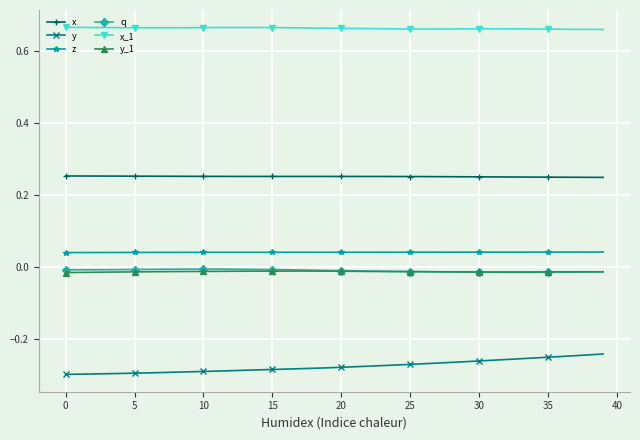

How many distinct data groups are displayed?

6